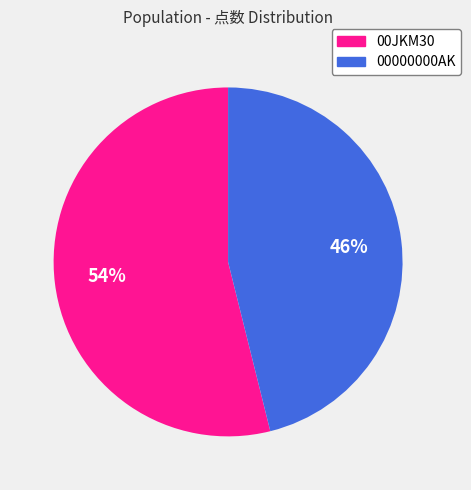

Does 00JKM30 represent more than half of the total?

Yes